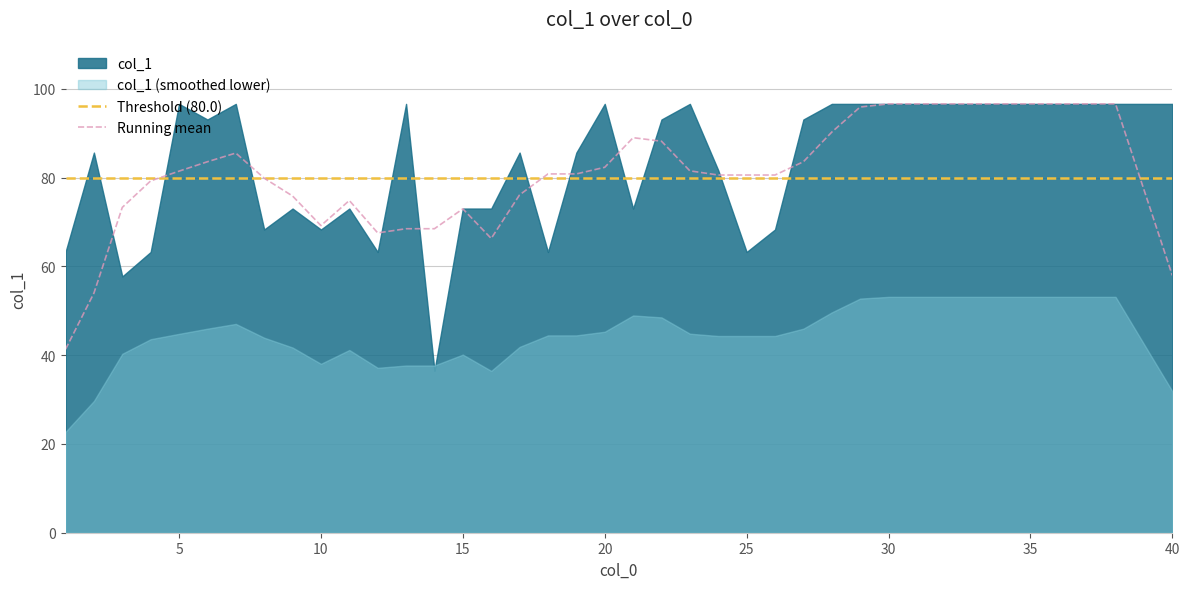

List the labels in order of value, largest first.

5, 7, 13, 20, 23, 28, 29, 30, 31, 32, 33, 34, 35, 36, 37, 38, 39, 40, 6, 22, 27, 2, 17, 19, 24, 9, 11, 15, 16, 21, 8, 10, 26, 1, 4, 12, 18, 25, 3, 14